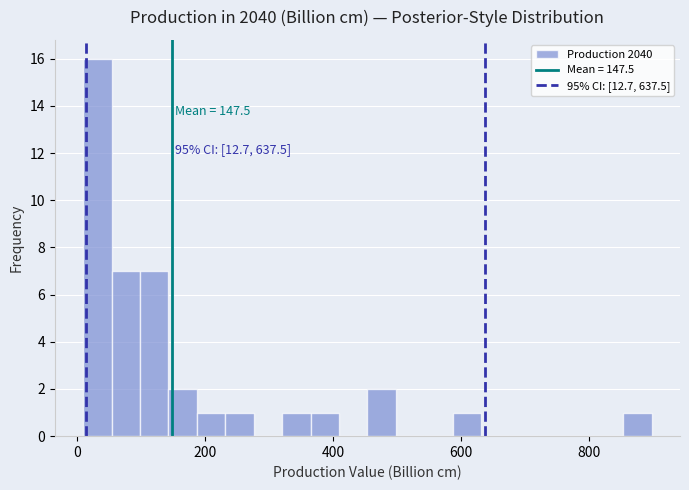

Around what value on the x-axis is the tallest bar? Give the approximate position of its centre, as read against the axis.

40